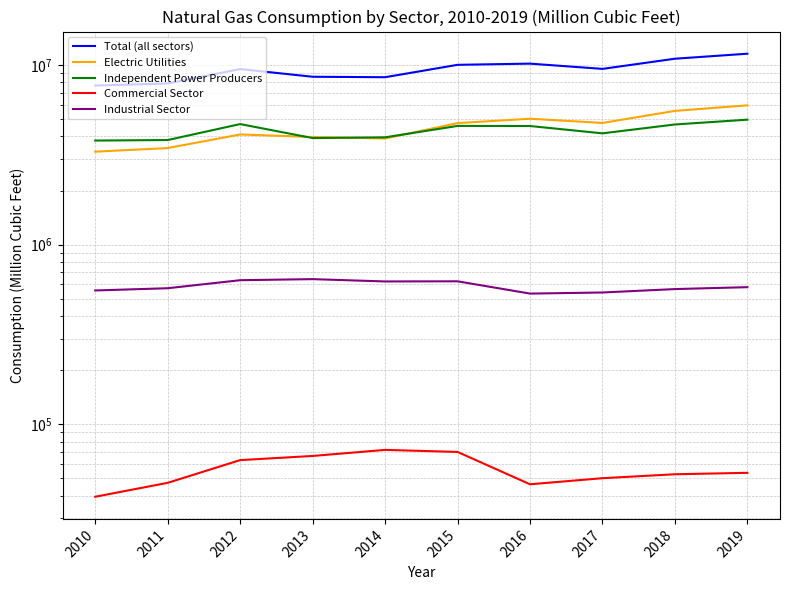

Which series has the largest total across all categories?

Total (all sectors)